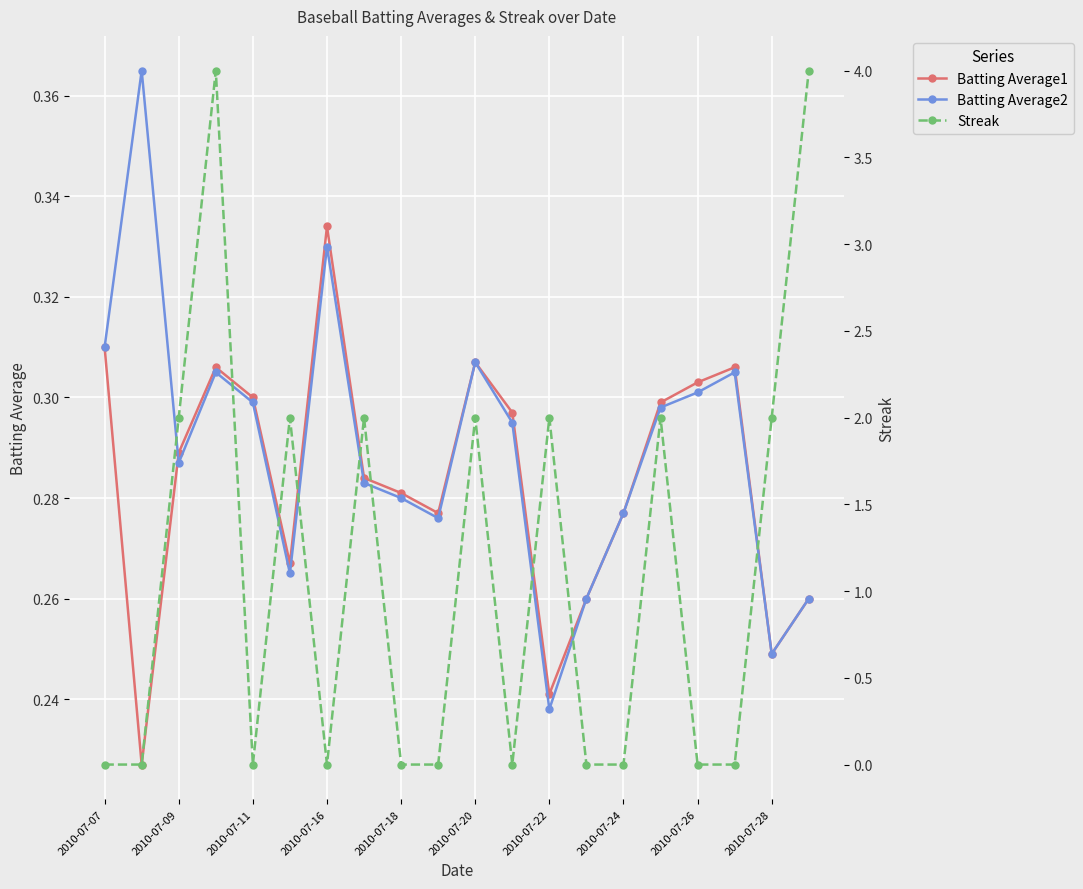

What are all the series names shown in the legend?

Batting Average1, Batting Average2, Streak